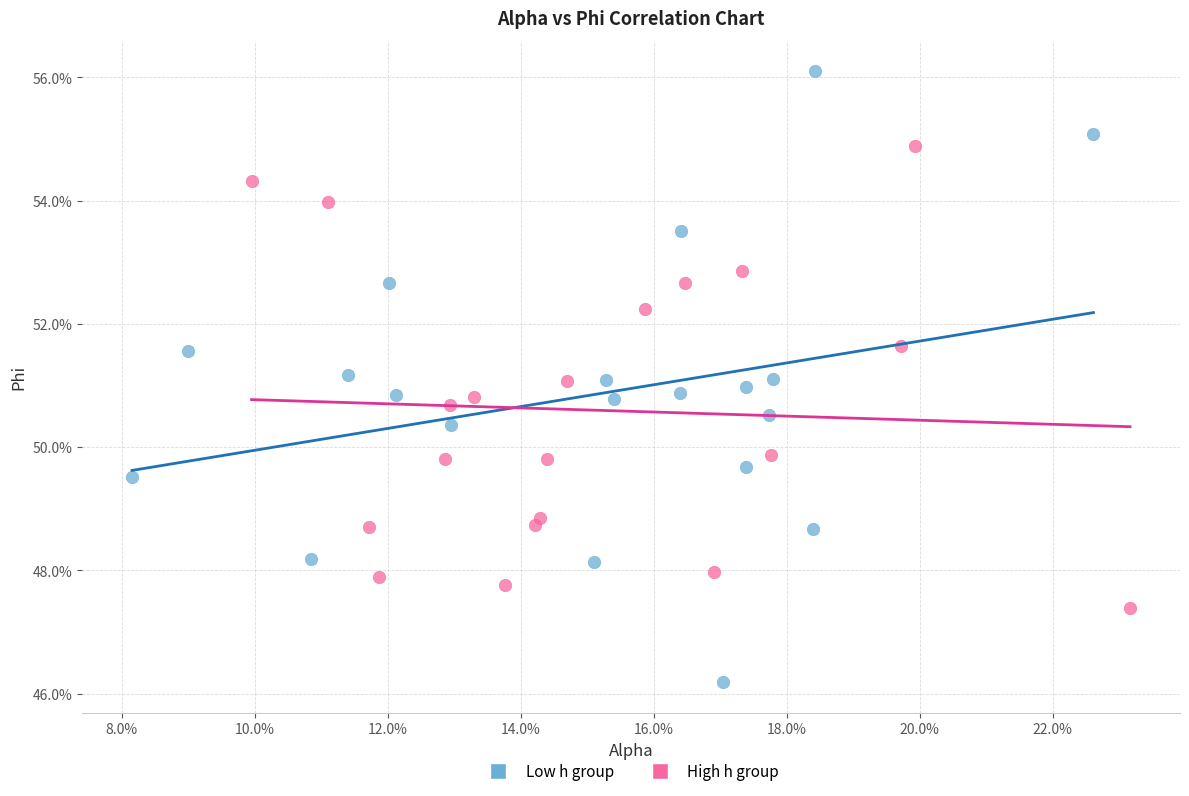

What are all the series names shown in the legend?

Low h group, High h group